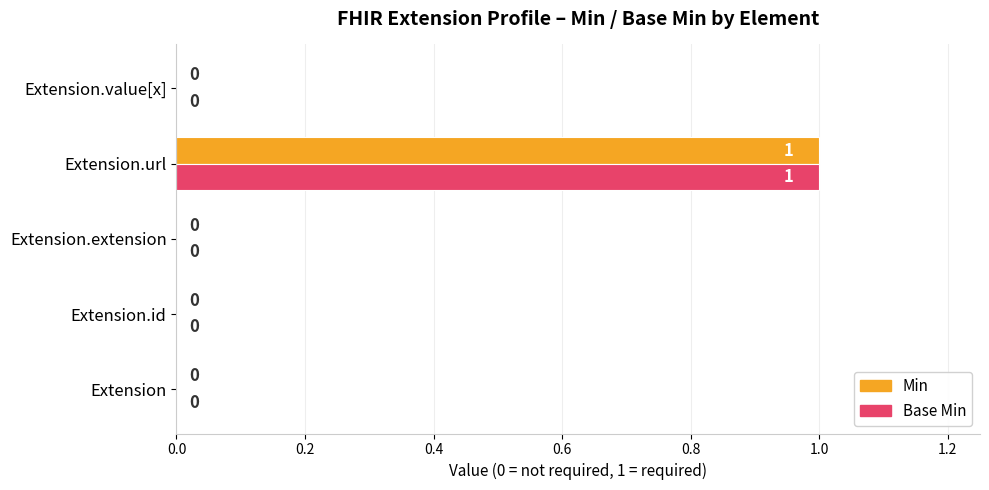

The Min series shows 0 at Extension.url. True or false?

False